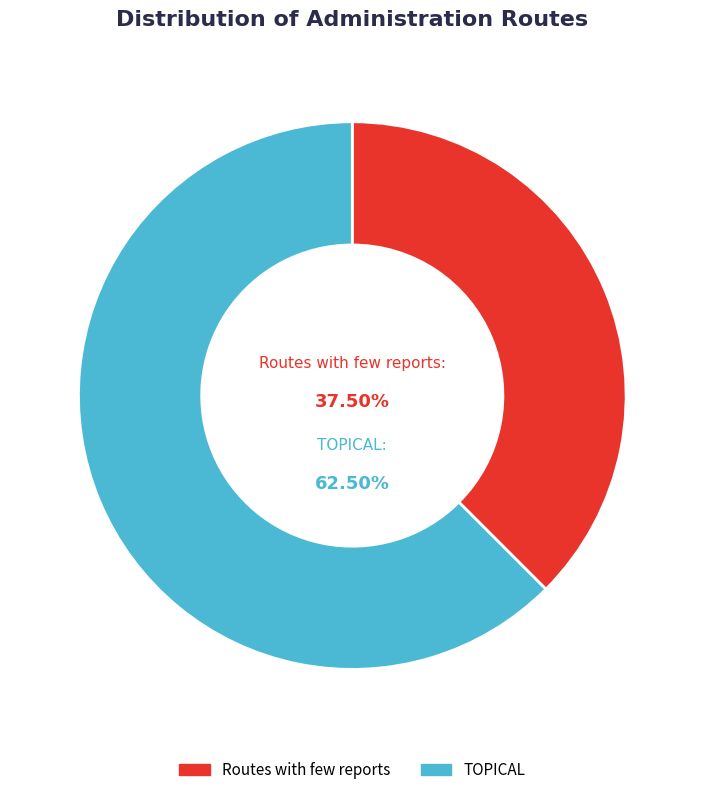

How many segments does this pie chart have?

2